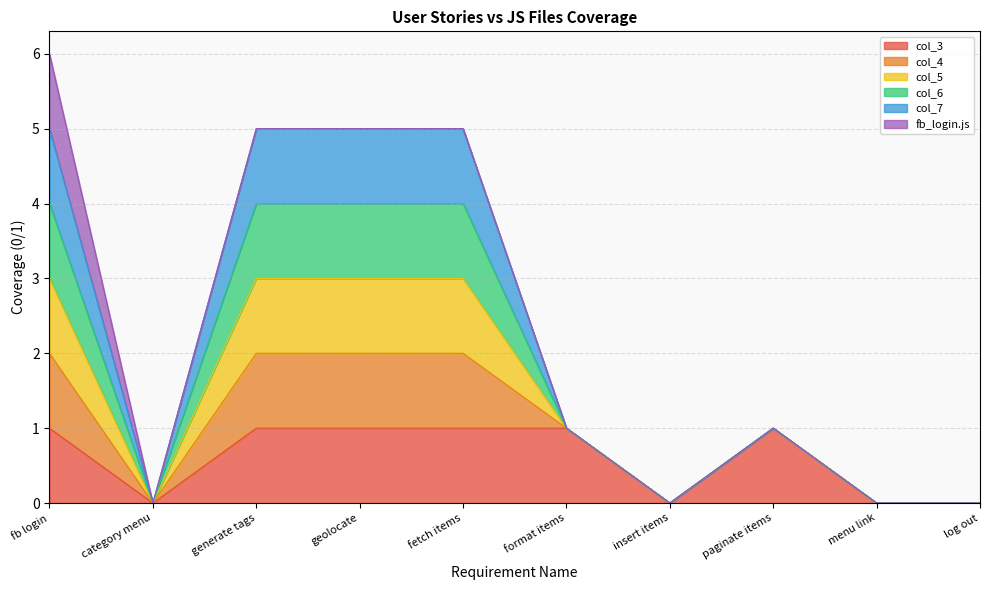

Does the chart have visible grid lines?

Yes